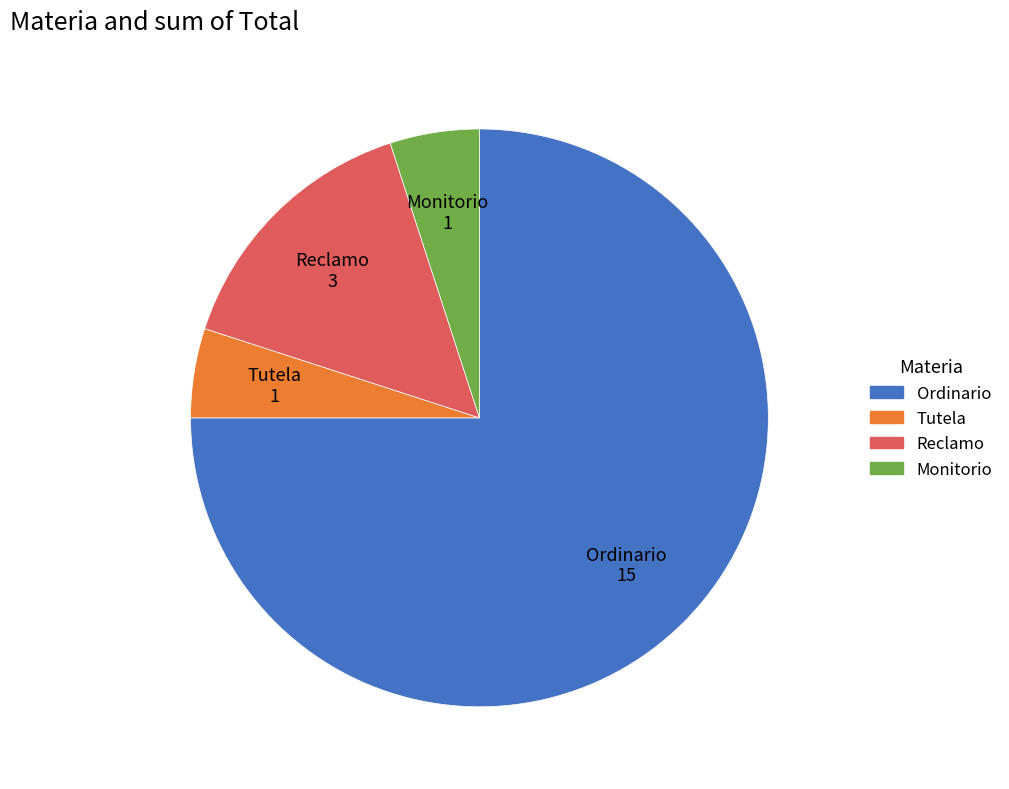

Which category has the biggest portion of the pie?

Ordinario